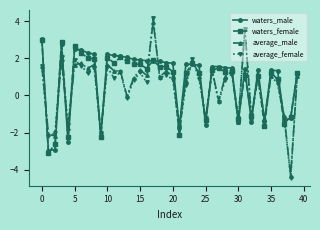

At how many categories does at least one series exceed -3?

40